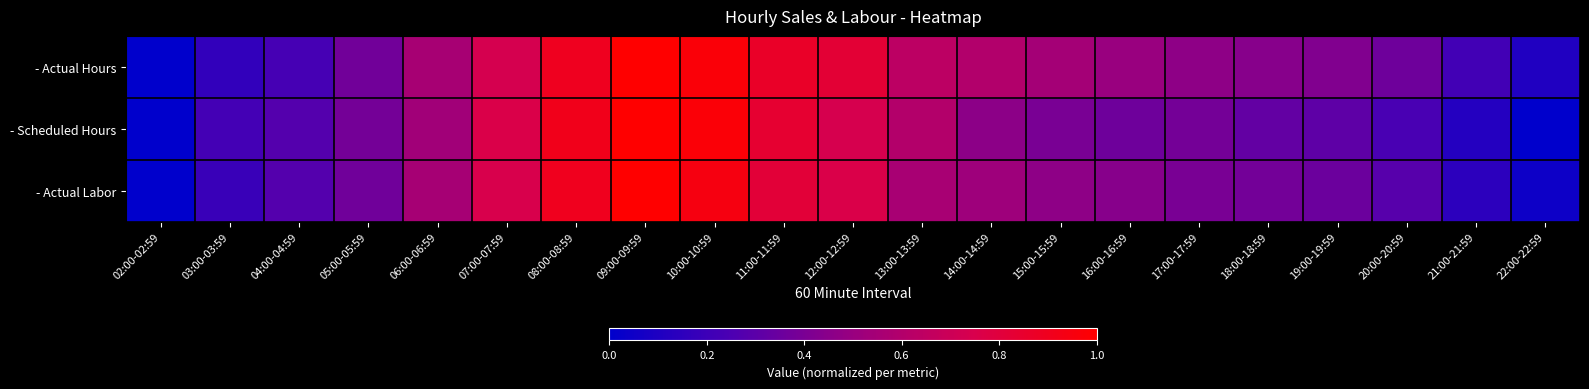

Which has a higher value, 05:00-05:59 or 21:00-21:59?

05:00-05:59